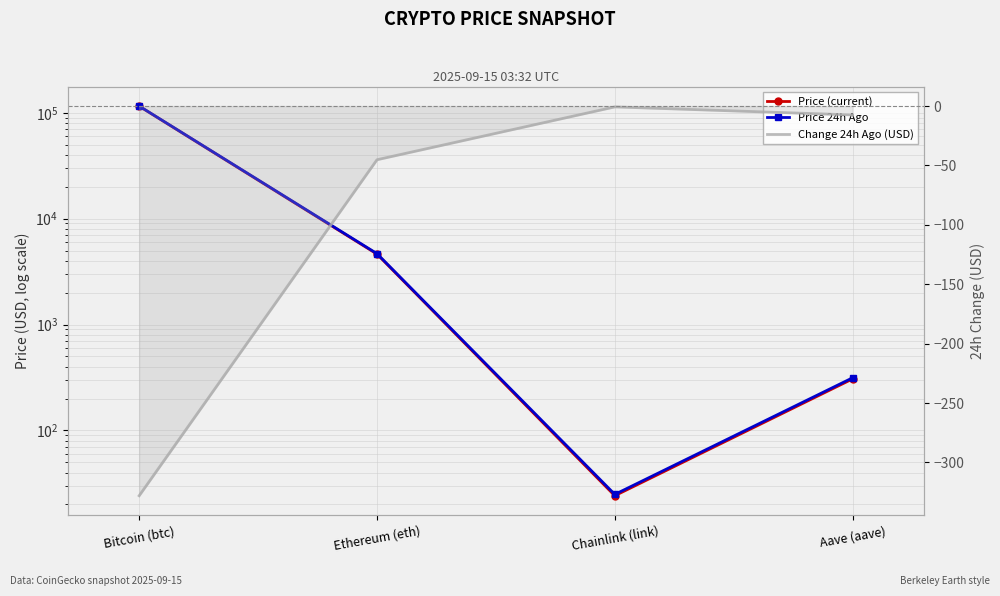

What is the label of the 3rd point from the right?

Ethereum (eth)